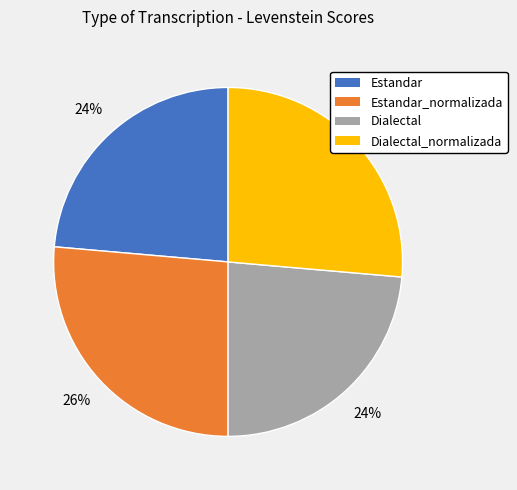

To the nearest percent, what is the average slice percentage?

25%